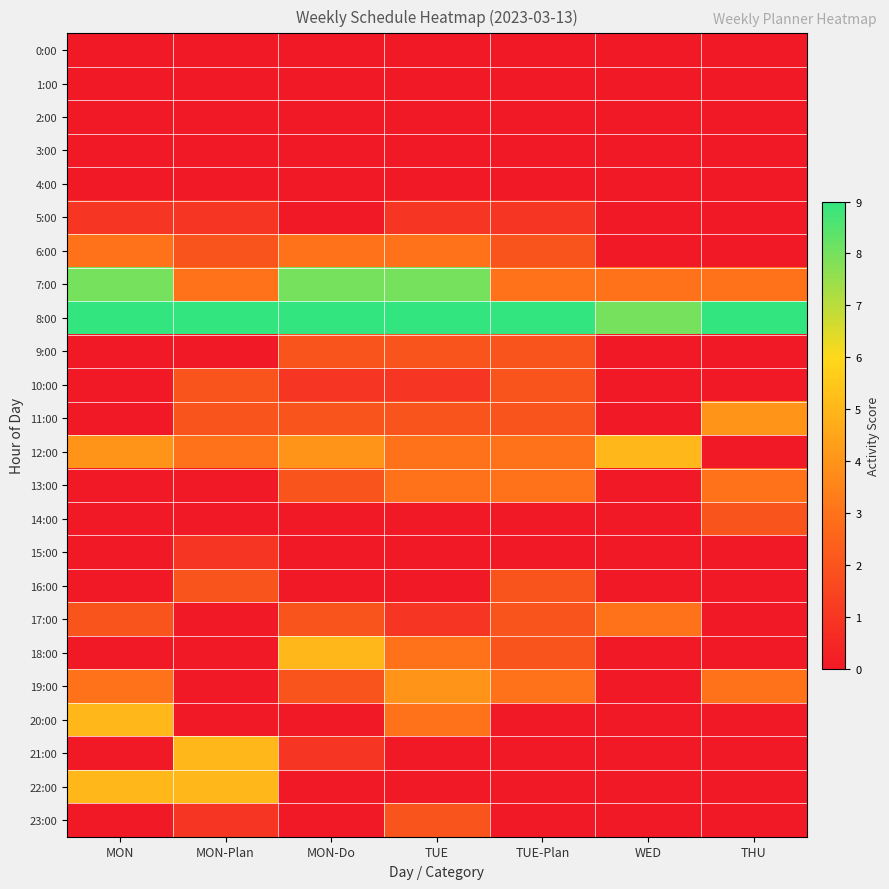

At which category is the sum across all series the highest?

TUE